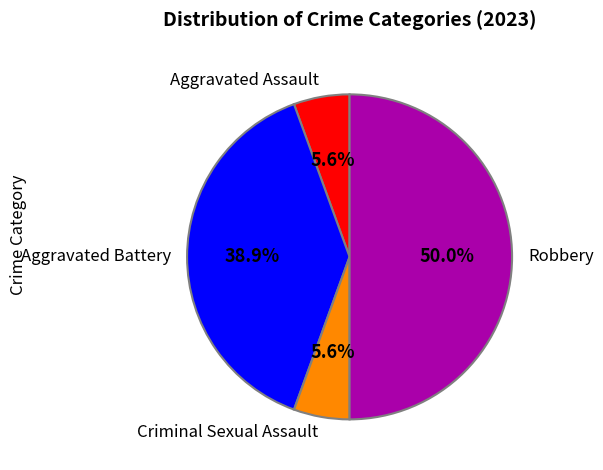

How much of the chart is everything except Aggravated Assault?

94.4%